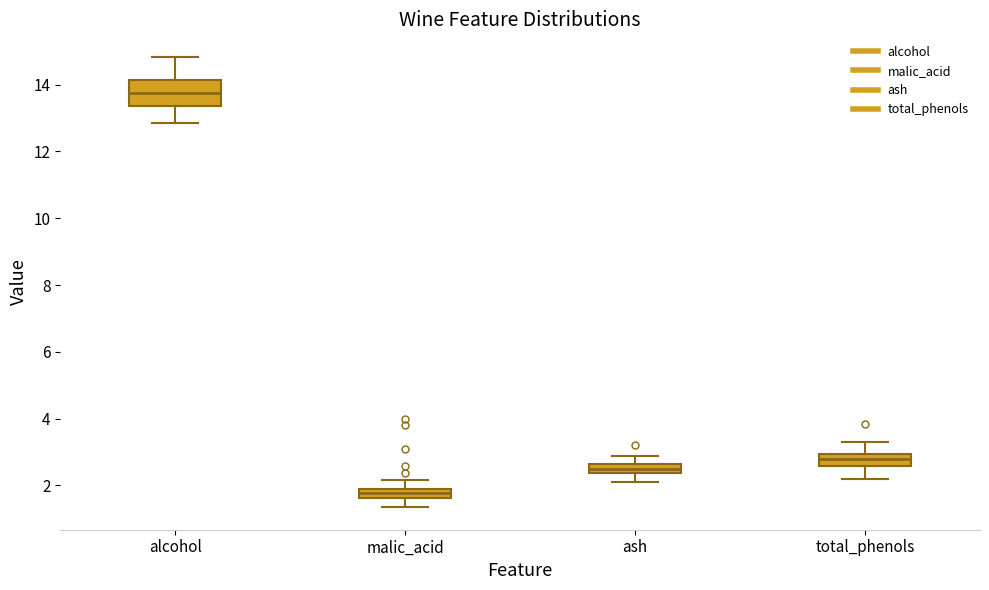

Comparing the boxes themselves (not the whiskers), which one is the tallest?

alcohol